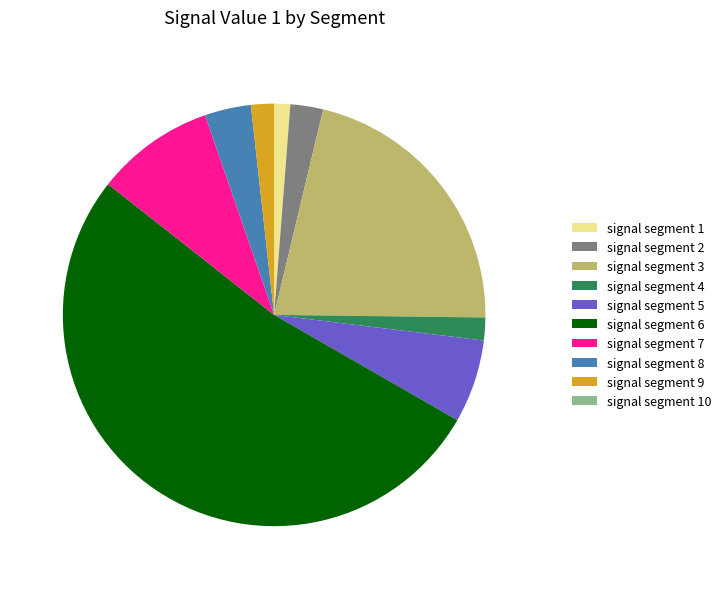

Combined, do signal segment 5 and signal segment 2 account for over 50%?

No